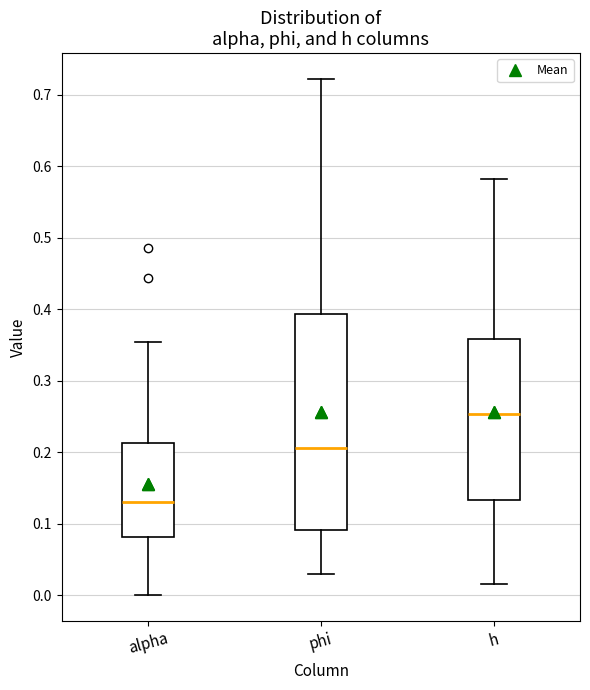

Where is the upper edge of the box for phi on the y-axis? The values are not printed on the chart, so give them approximately, as read against the axis.

0.39